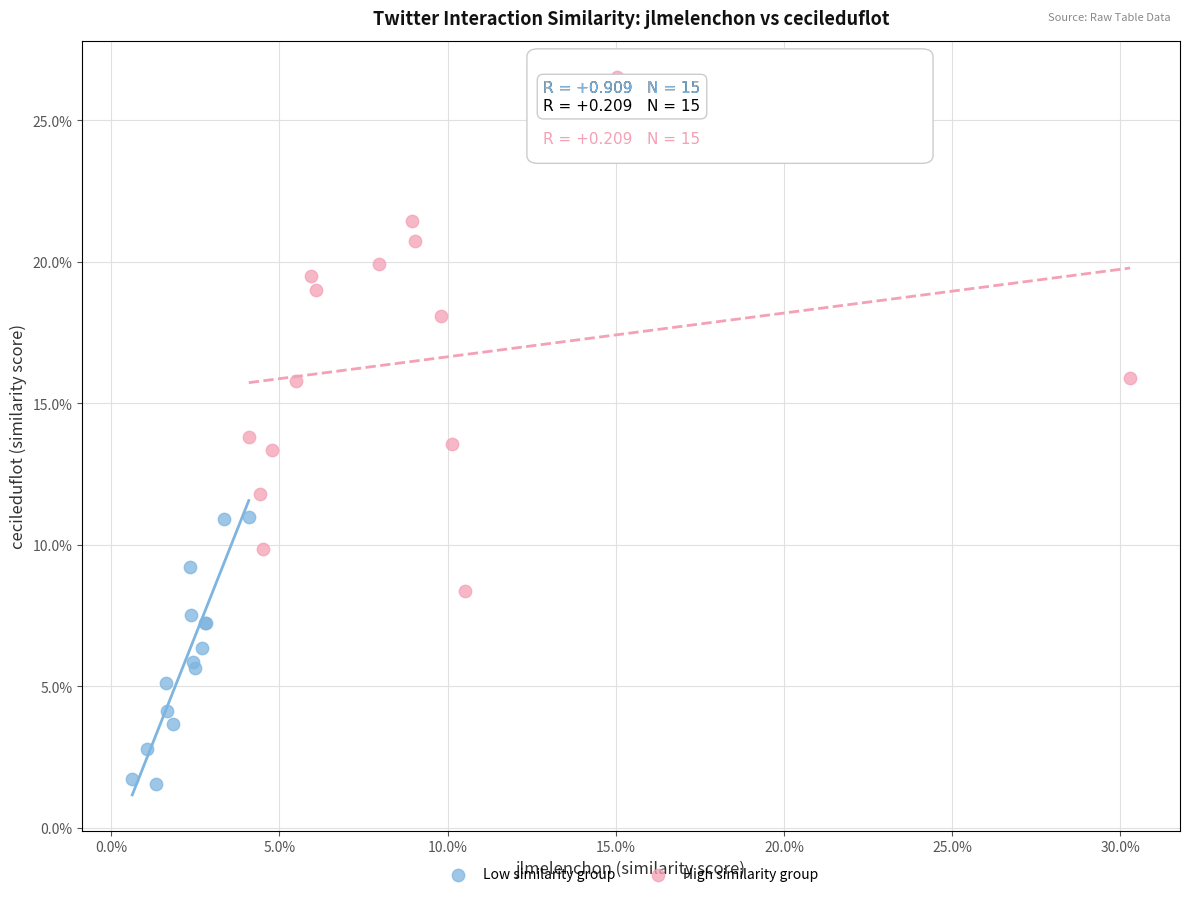

What are all the series names shown in the legend?

Low similarity group, High similarity group